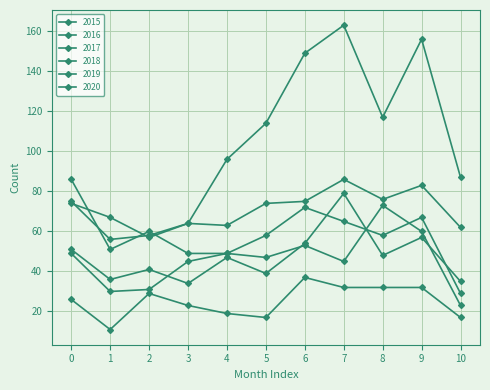

Is this an area chart (filled region under the line)?

No